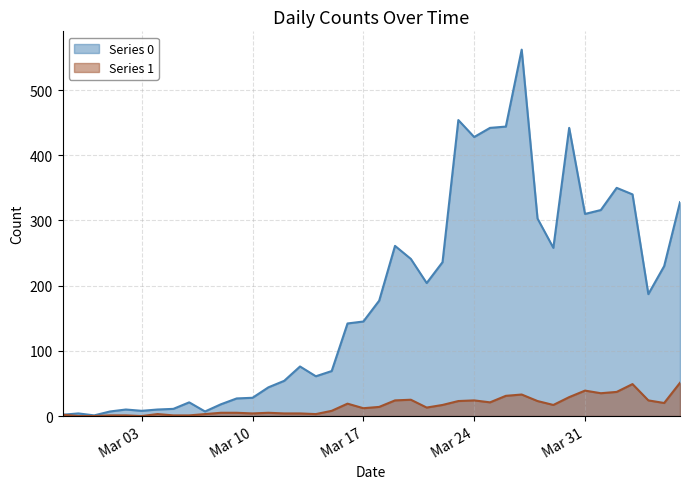

What is the label of the 25th point from the right?

2020-03-13